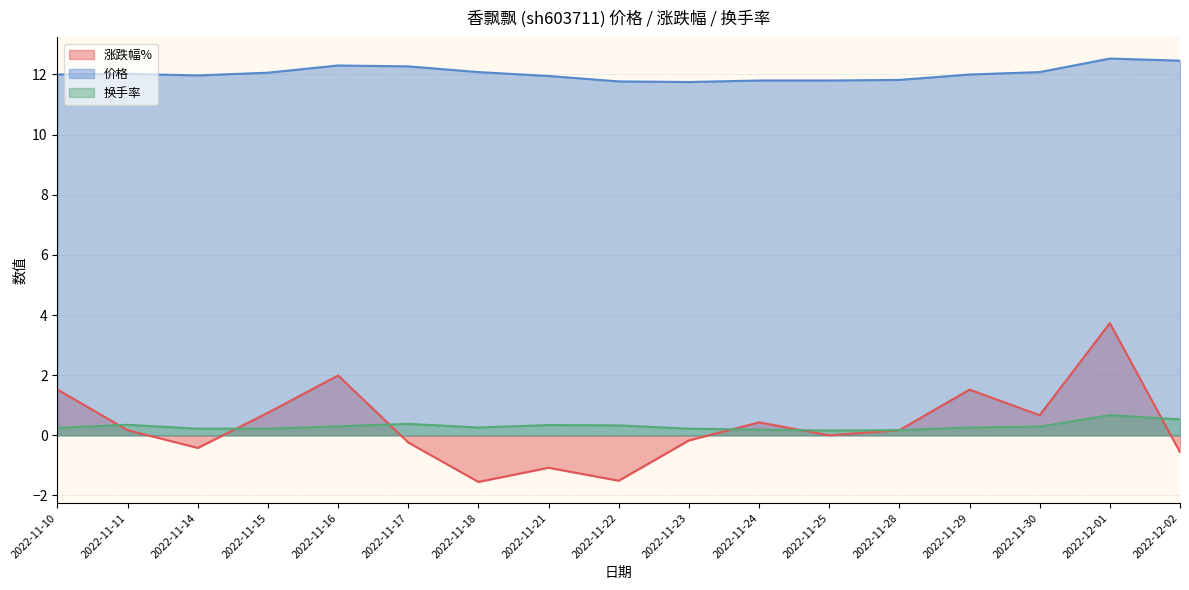

Which series changed the most between 2022-11-16 and 2022-11-22?

涨跌幅%